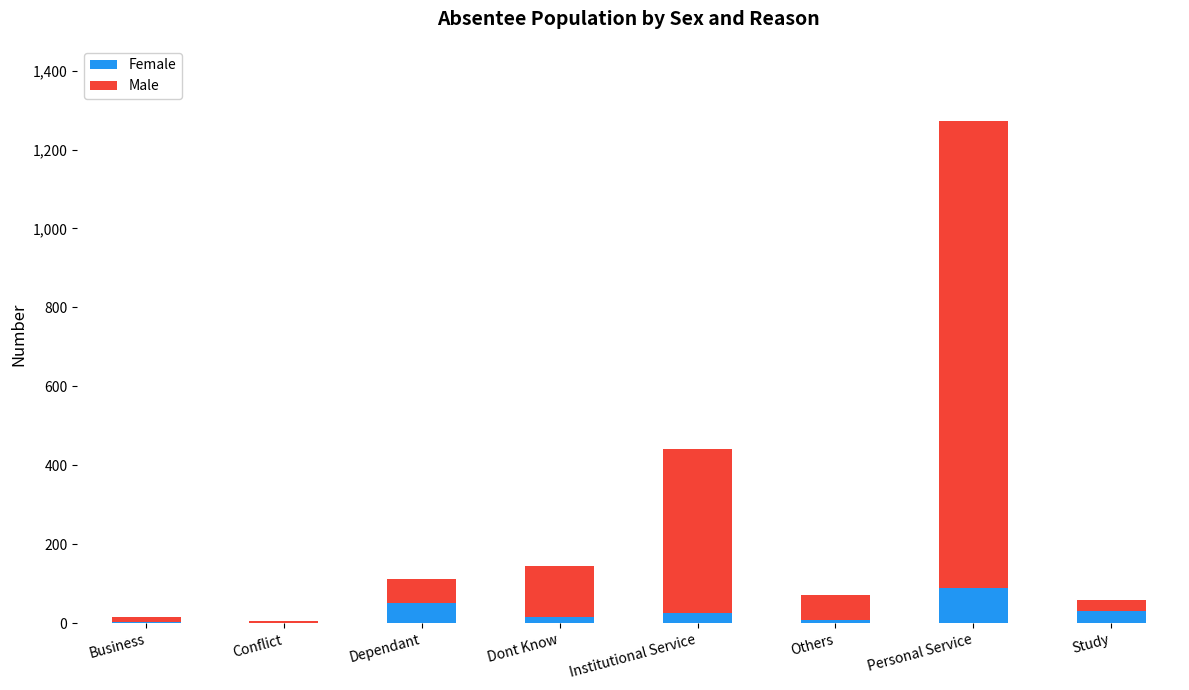

The Female series shows 7 at Others. True or false?

True